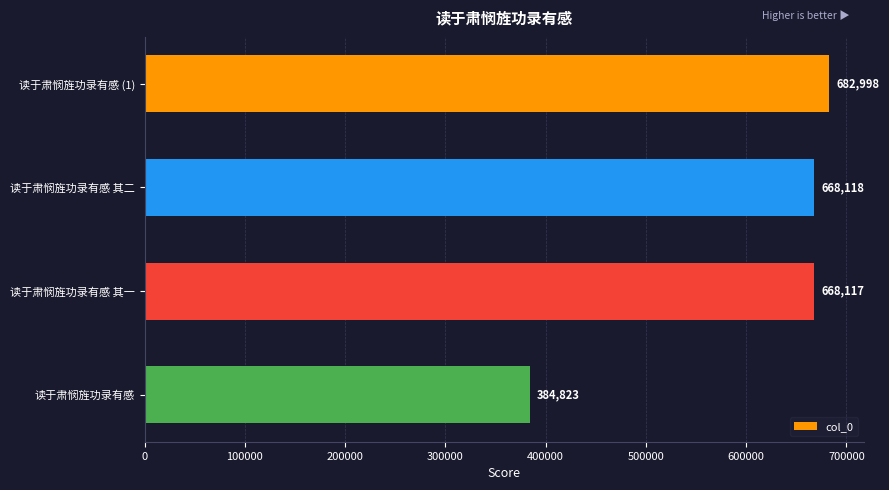

List the labels in order of value, largest first.

读于肃悯旌功录有感 (1), 读于肃悯旌功录有感 其二, 读于肃悯旌功录有感 其一, 读于肃悯旌功录有感